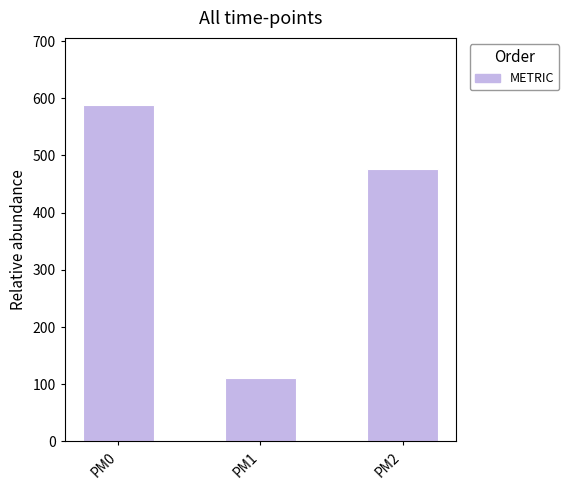

True or false: the data shows 54.9 at PM1.

False